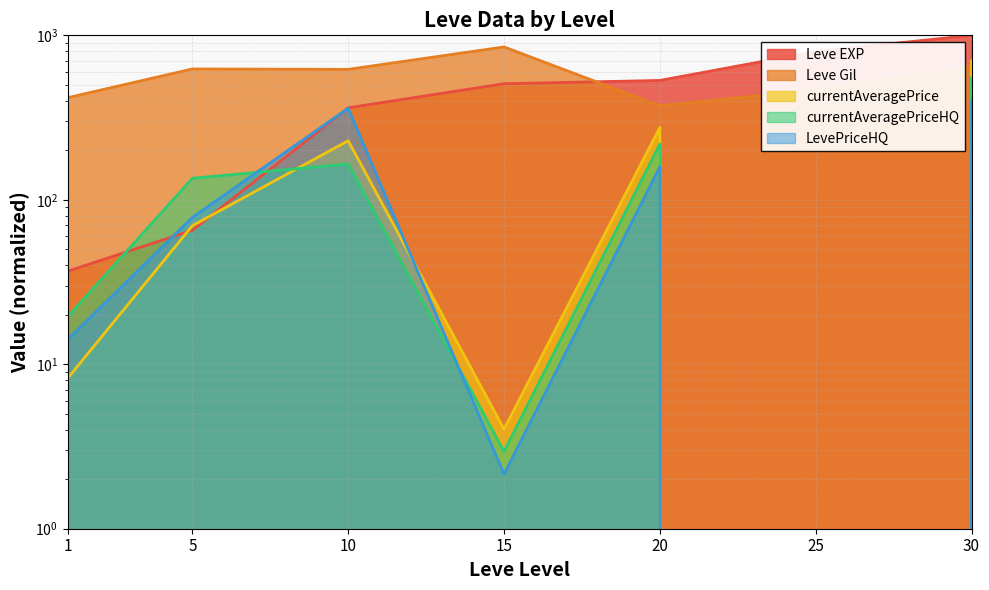

Which has a higher value, 30 or 1?

30